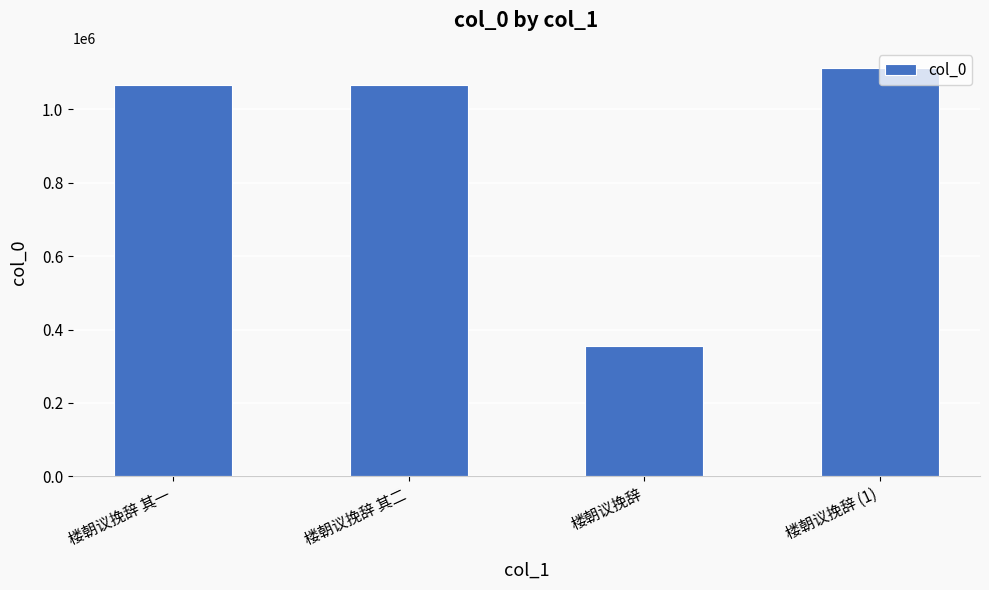

What is the difference between the maximum and minimum values?

757378